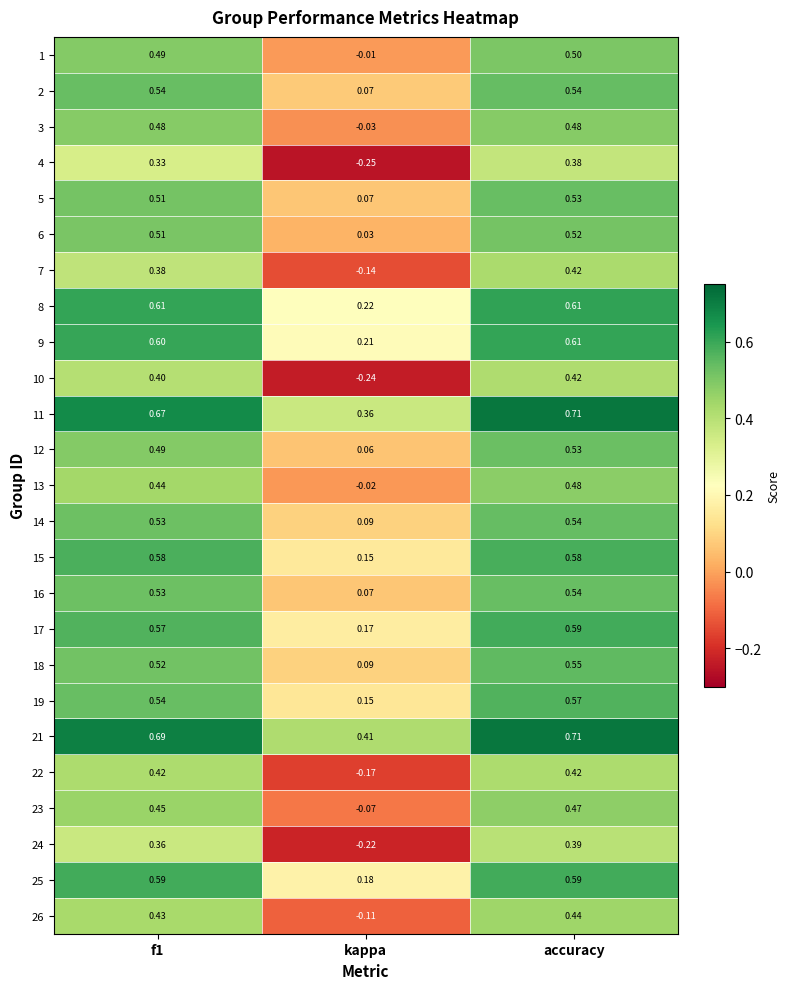

Is the value of 19 at kappa greater than the value of 13 at f1?

No